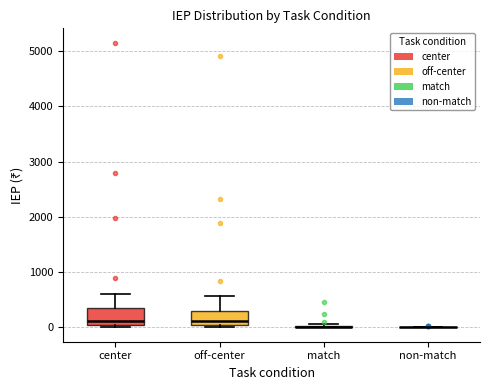

Reading left to right, transcribe this box plot: for each box, give where its median line is, the range the box spans, and where its two whiskers end, as read against the y-axis. The values are not printed on the chart, so give them approximately, as read against the axis.

center: median 100, box 0 to 300, whiskers 0 (just below the box's lower edge) to 600
off-center: median 100, box 0 to 300, whiskers 0 (just below the box's lower edge) to 600
match: box collapsed to a line at 0, whiskers 0 to 100
non-match: box collapsed to a line at 0, whiskers 0 to 0